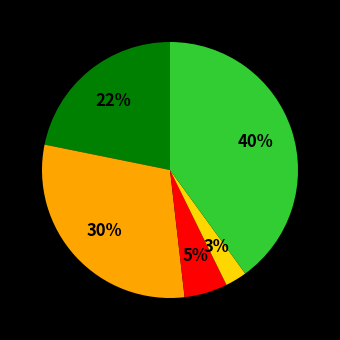

Is there a majority slice in this chart?

No